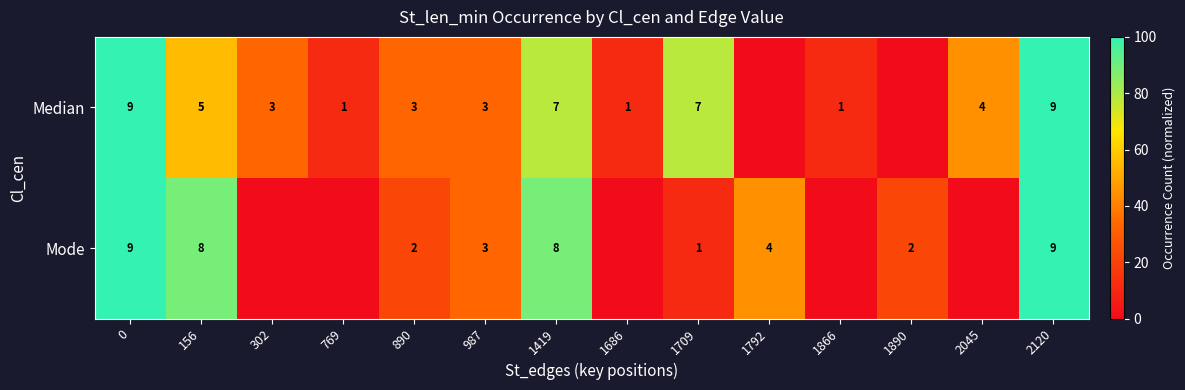

Is it true that Mode equals 2 at 890?

True